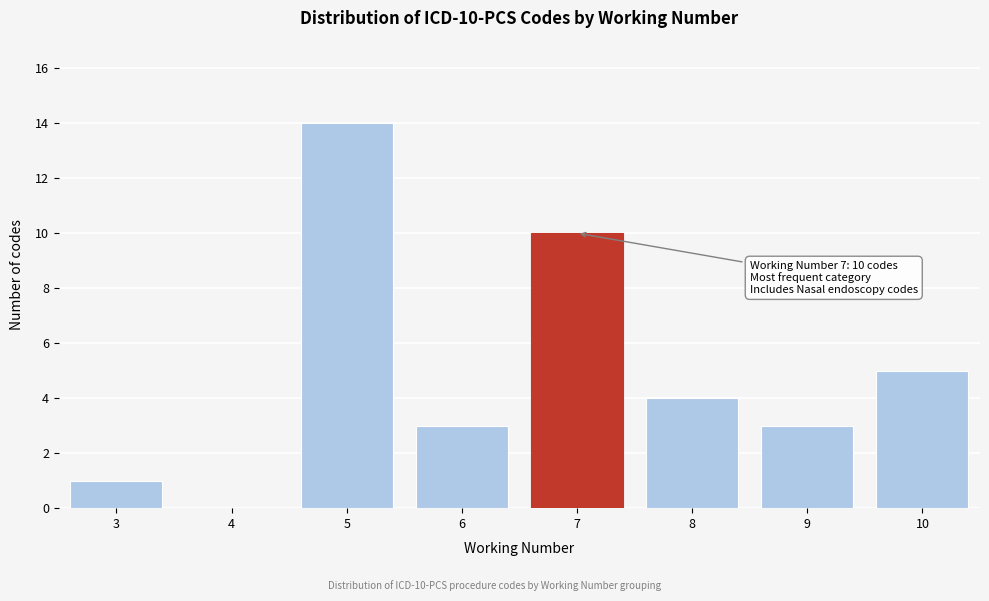

Reading left to right, transcribe all the data shown in this chart.

3=1	4=0	5=14	6=3	7=10	8=4	9=3	10=5